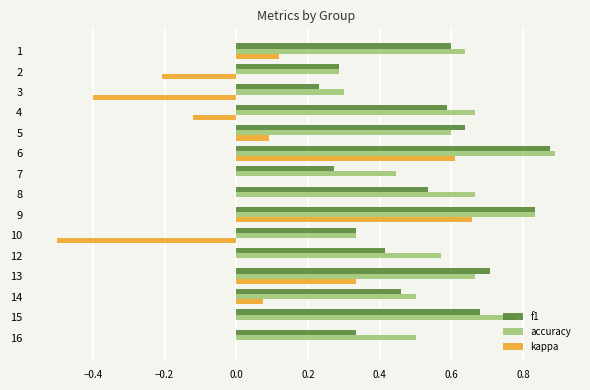

At which category is the sum across all series the highest?

6